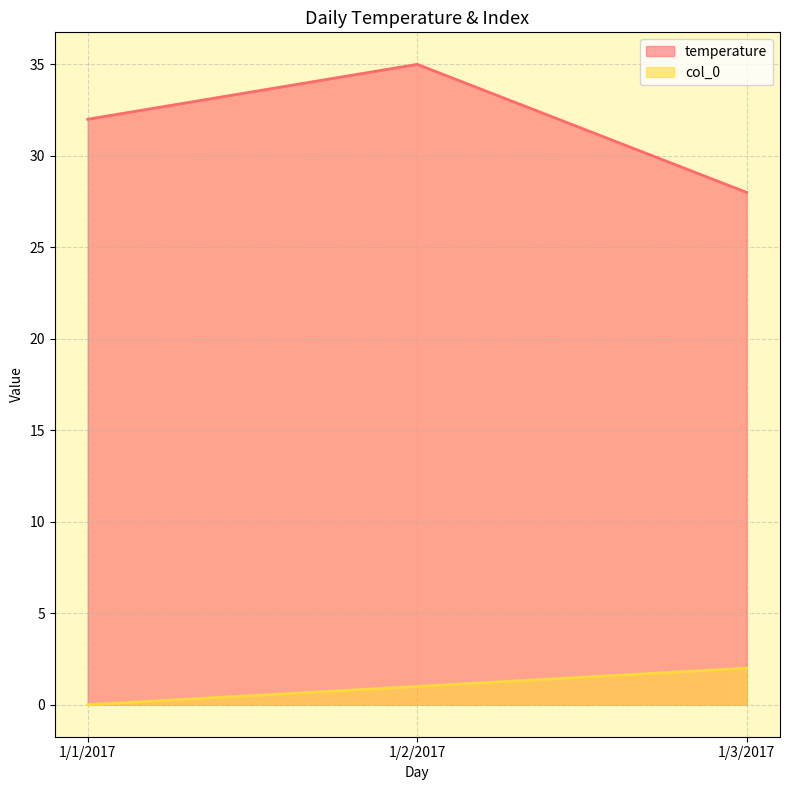

Reading left to right, list all the values displayed in this chart.

col_0: 0	1	2
temperature: 32	35	28